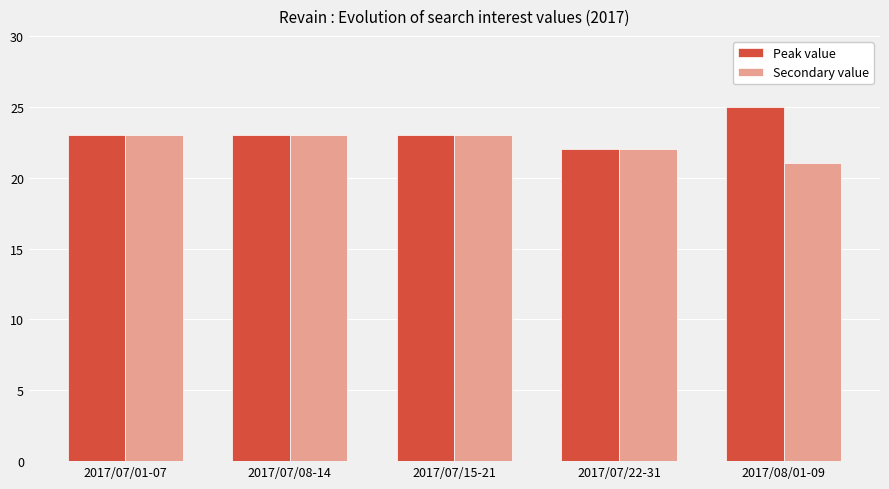

Reading left to right, extract all data points from this chart.

Peak value: 23	23	23	22	25
Secondary value: 23	23	23	22	21